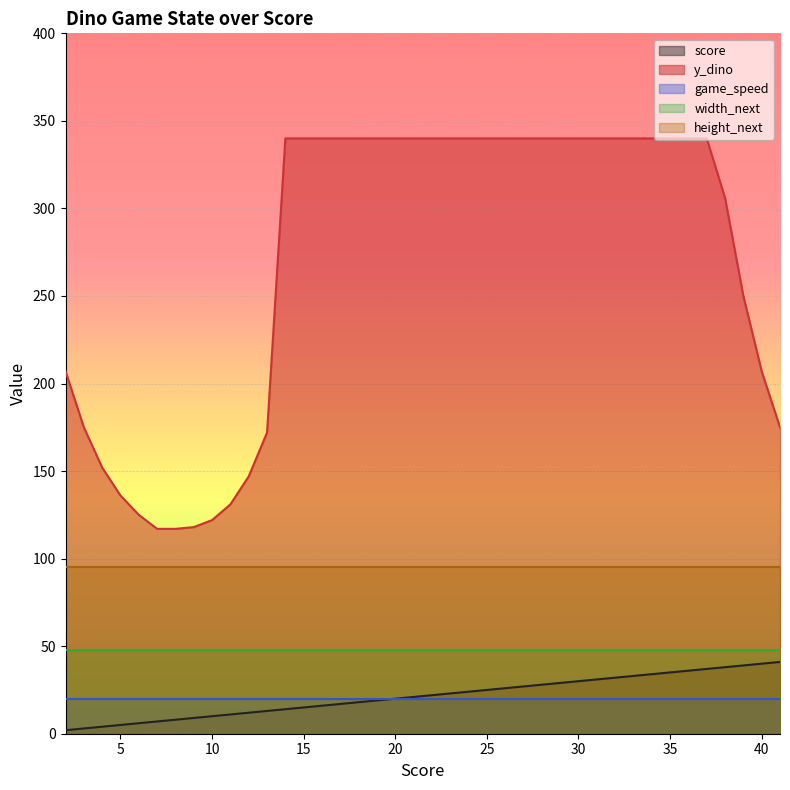

What is the value of the game_speed point at the 6th from the left?

20